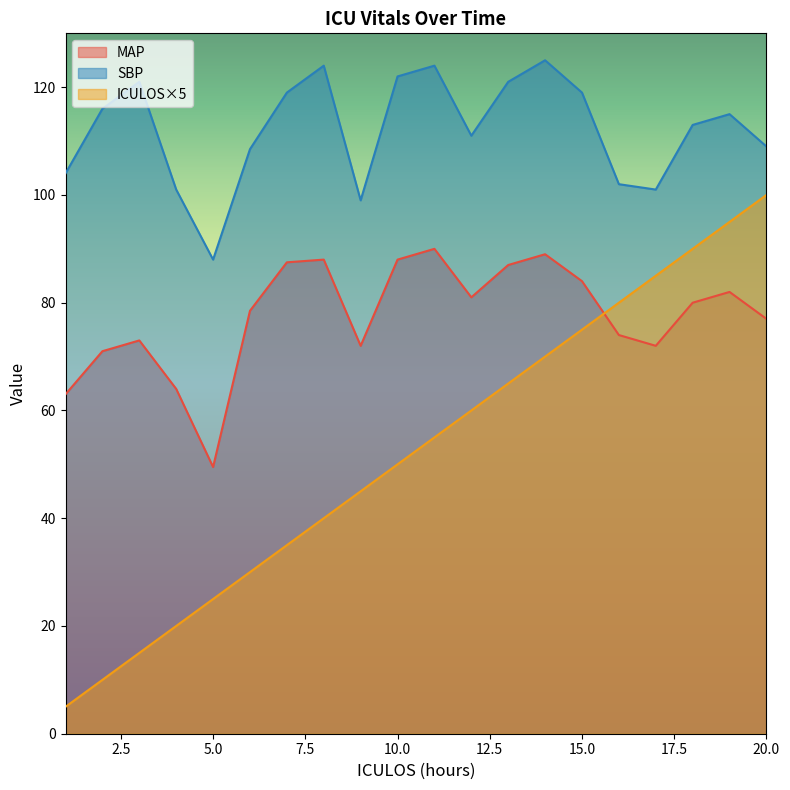

What are all the series names shown in the legend?

MAP, SBP, ICULOS×5